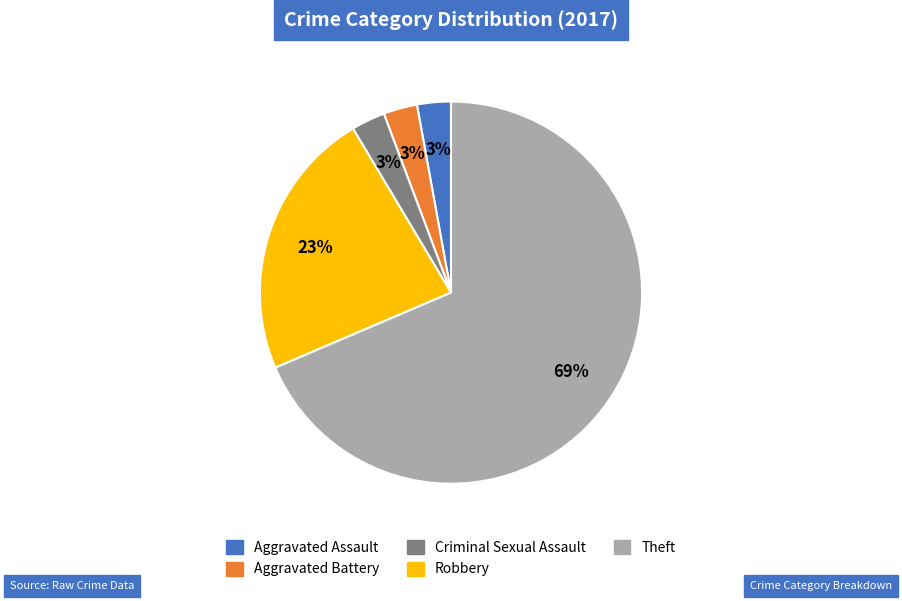

What percentage is the Robbery slice, to the nearest percent?

23%